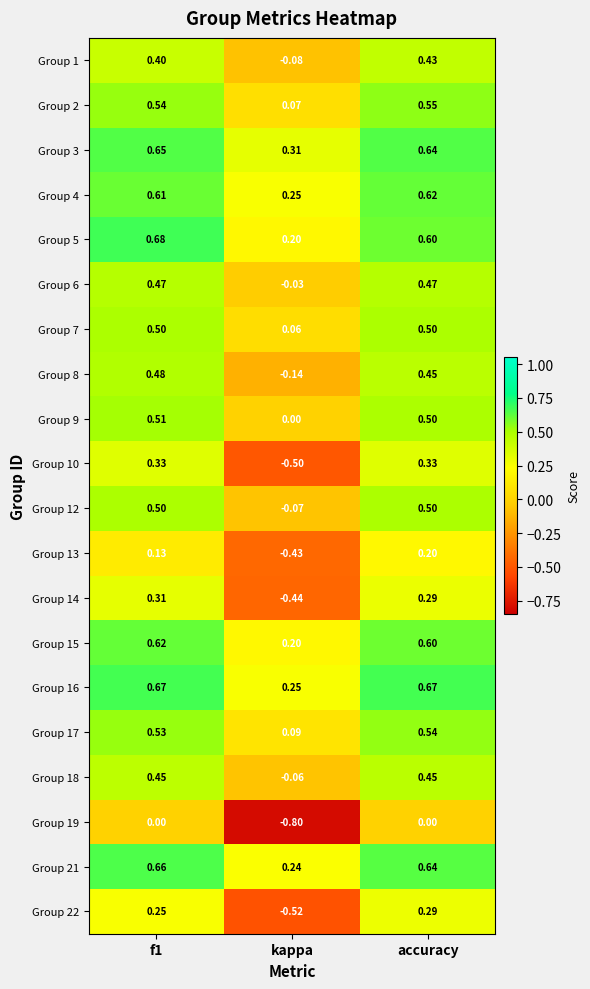

At how many categories does at least one series exceed 0?

3